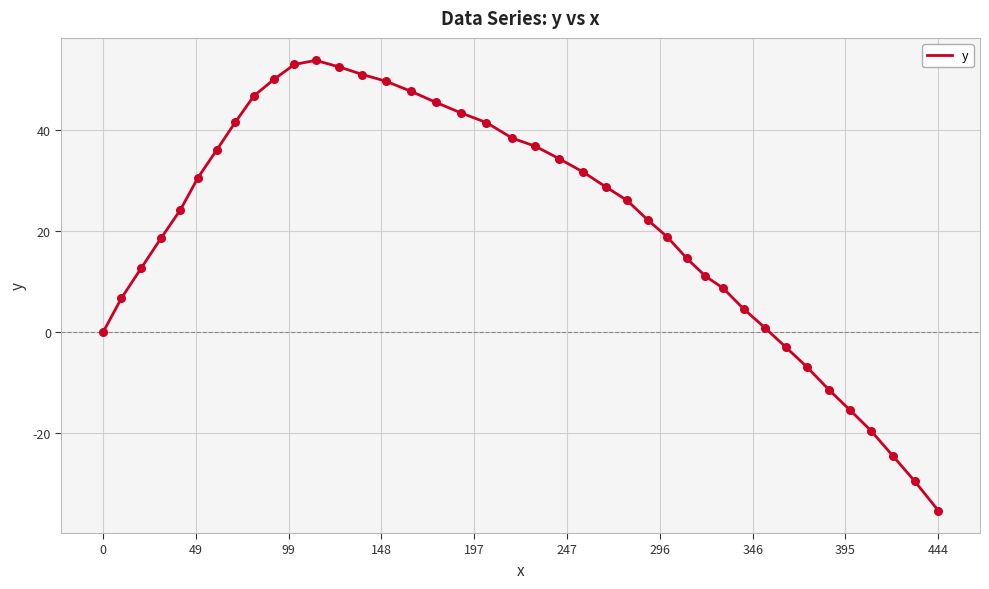

What is the minimum value shown in the chart?

-35.3